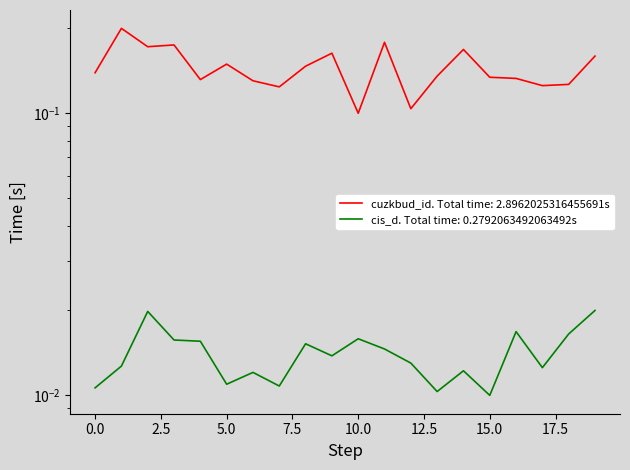

True or false: cuzkbud_id and cis_d cross at least once.

False